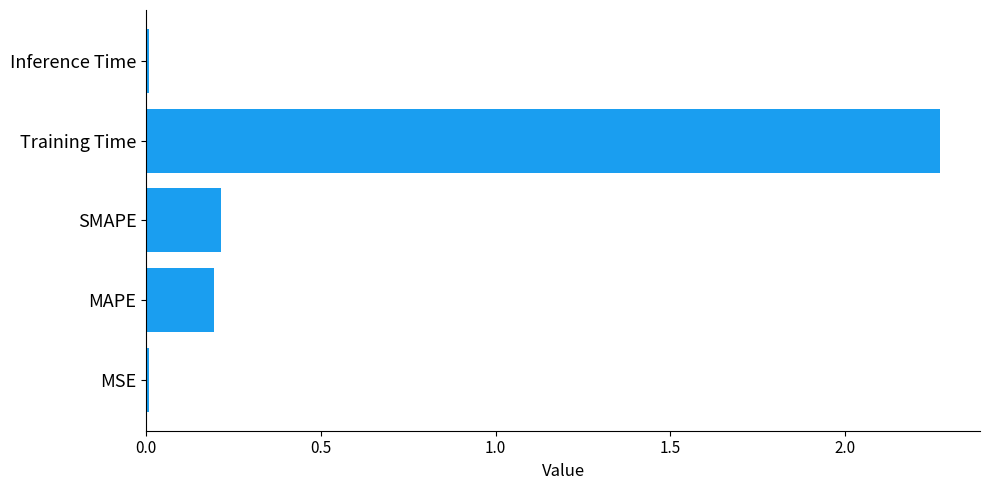

What is the sum of all values?

2.7